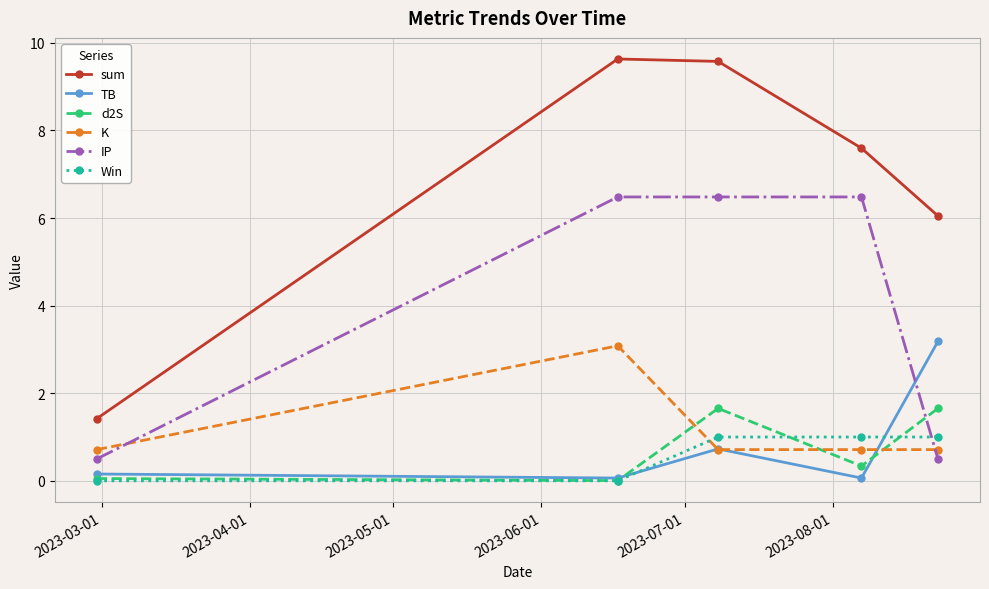

Which series has the largest total across all categories?

sum